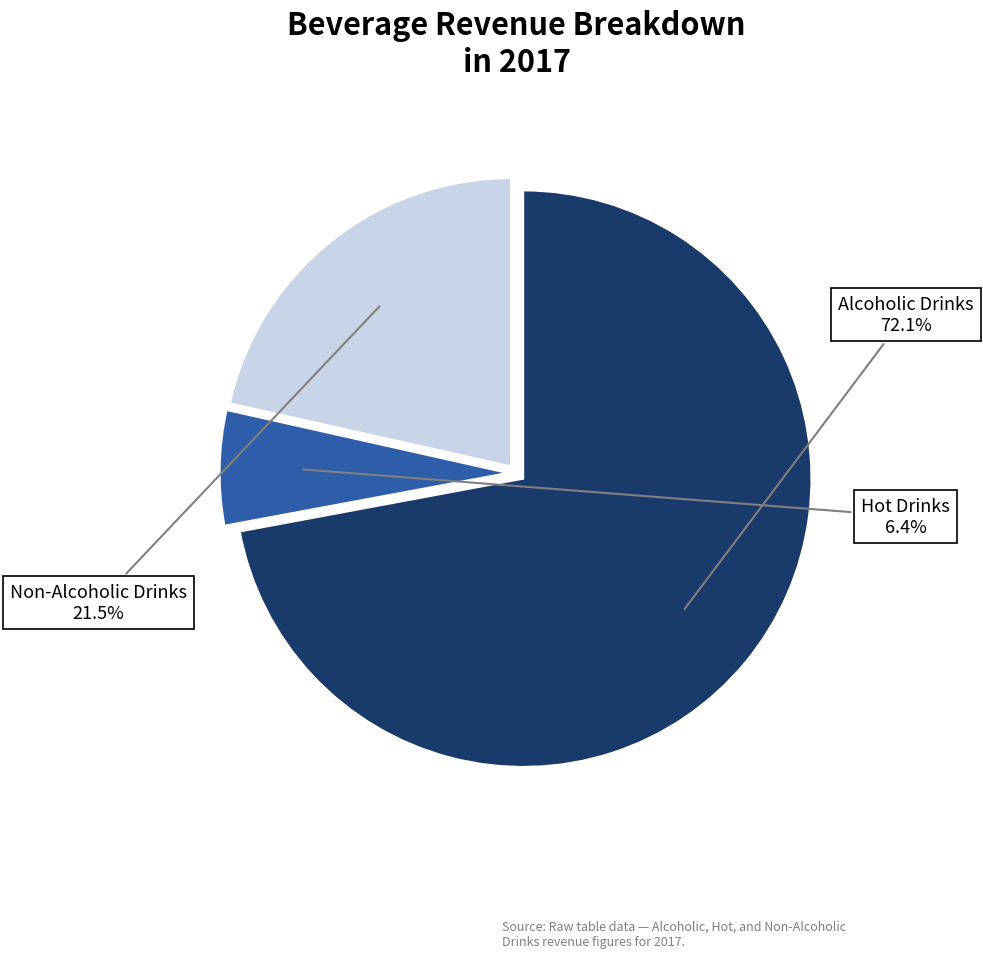

Is there any slice that represents more than half of the pie?

Yes